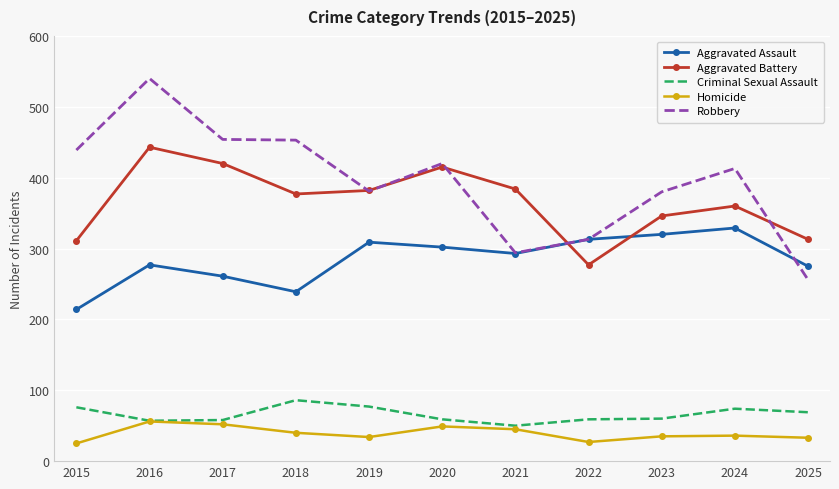

What value does the Robbery series have at 2016?

540